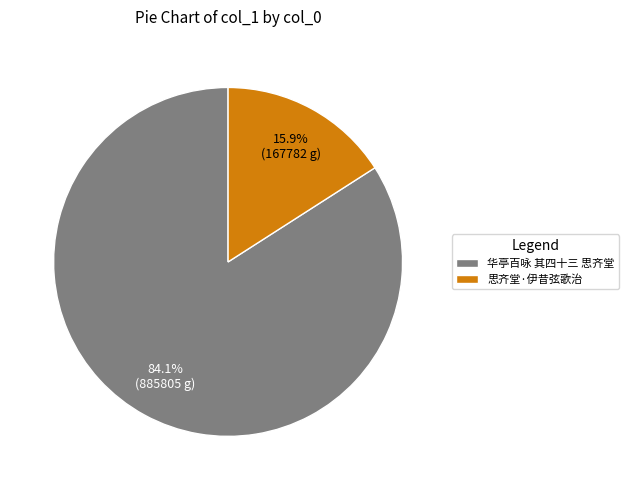

What portion of the pie excludes 思齐堂·伊昔弦歌治?

84.1%